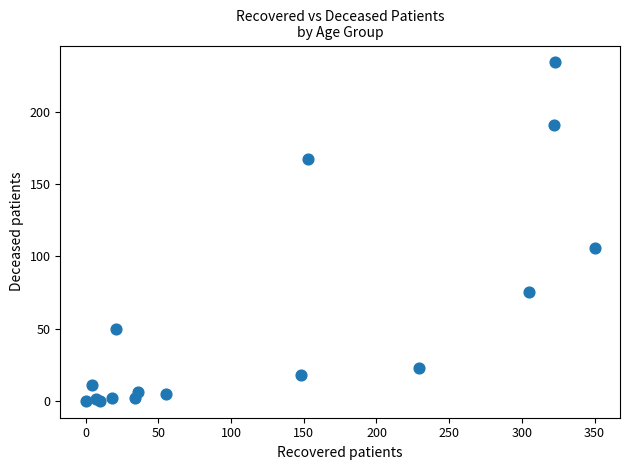

What Y value in the scatter plot is closest to 117?

106